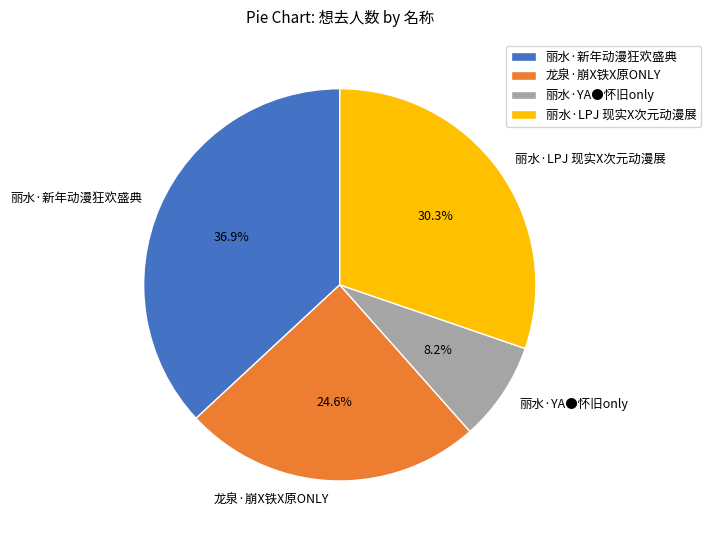

To the nearest percent, what is the average slice percentage?

25%